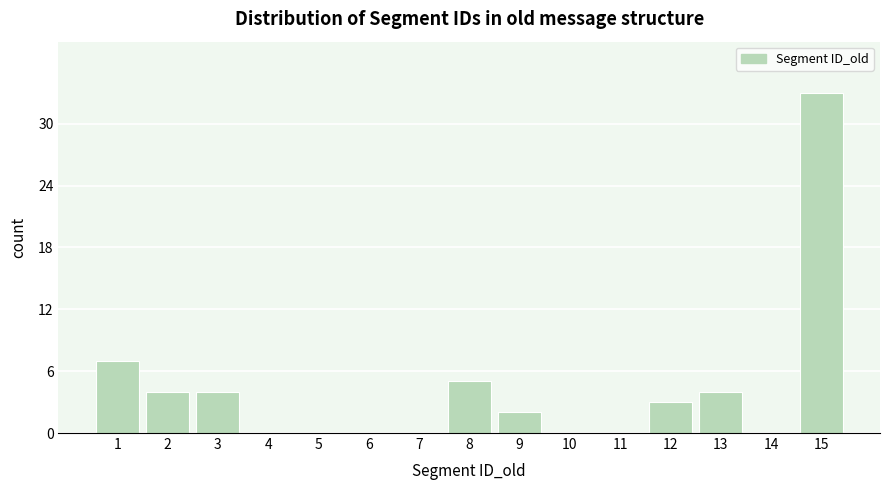

Reading left to right, extract all data points from this chart.

1=7	2=4	3=4	4=0	5=0	6=0	7=0	8=5	9=2	10=0	11=0	12=3	13=4	14=0	15=33